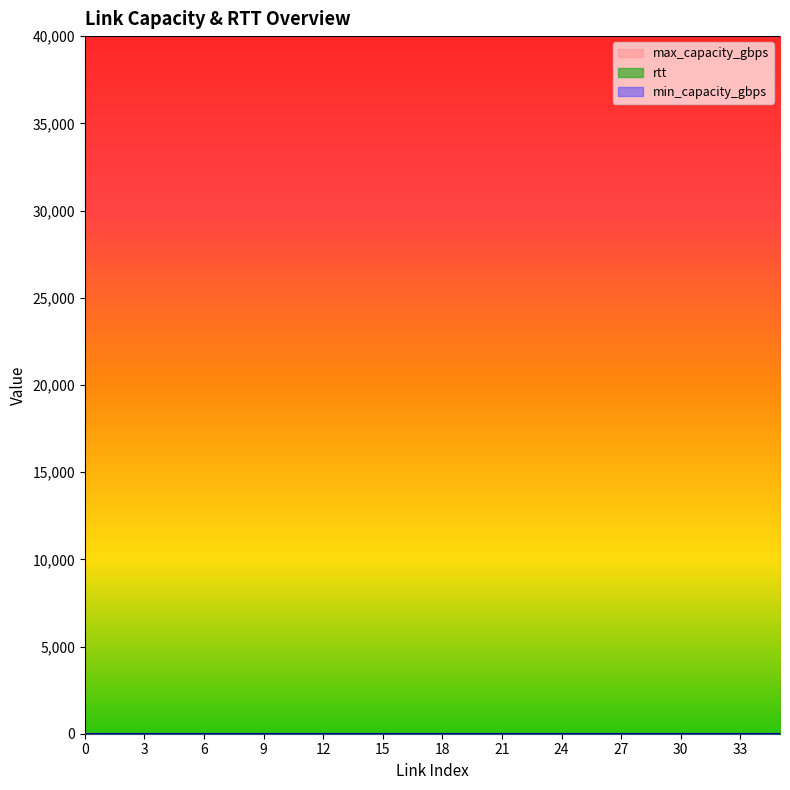

True or false: min_capacity_gbps has a value of 0 at 11.

True